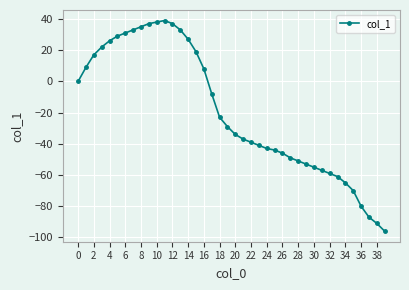

True or false: the data has more than 0 interior local peaks.

True